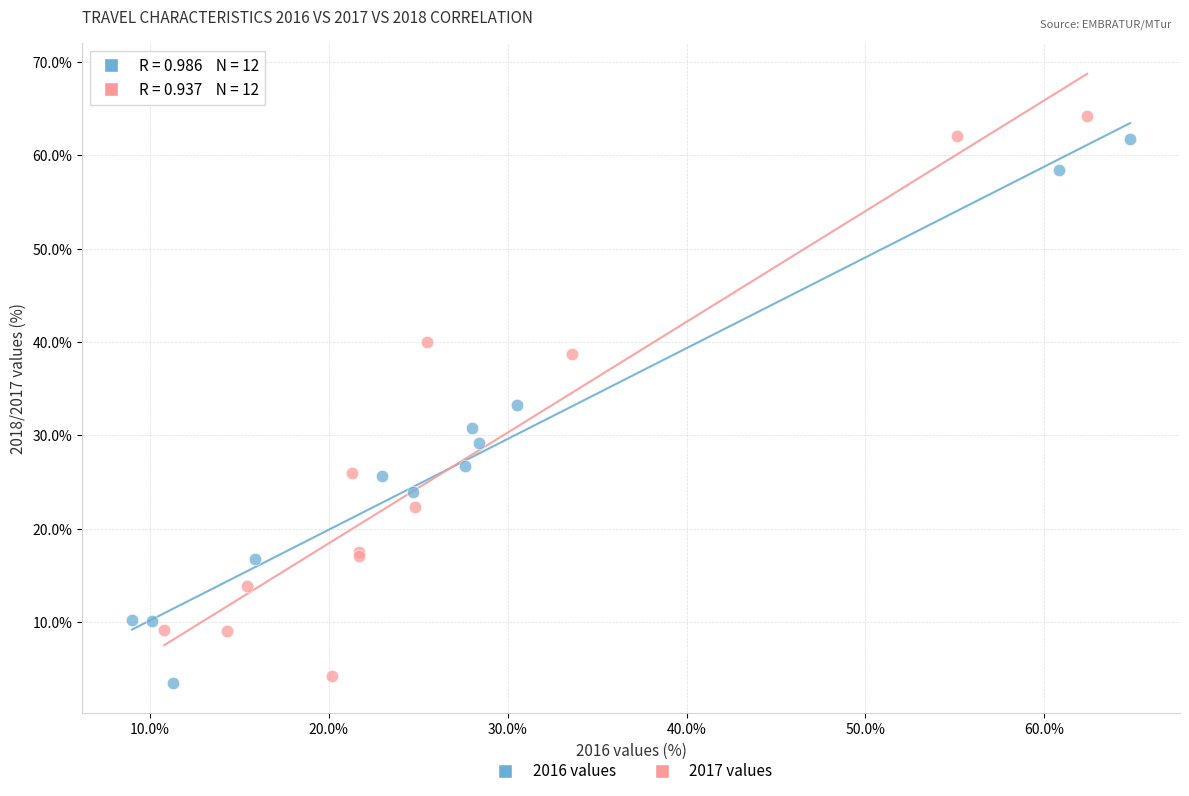

What are all the series names shown in the legend?

2016 values, 2017 values